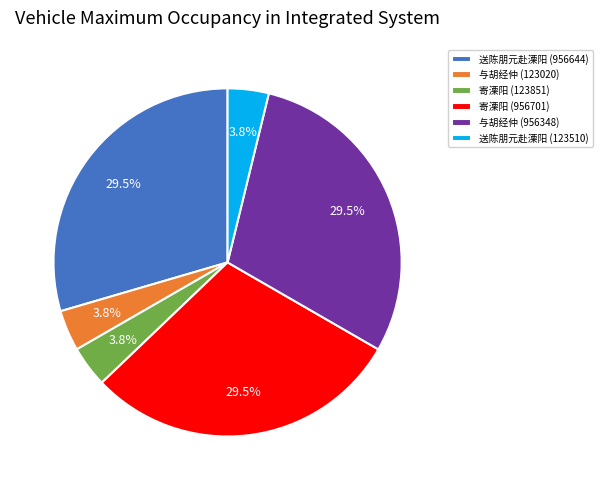

How many slices are in this pie chart?

6